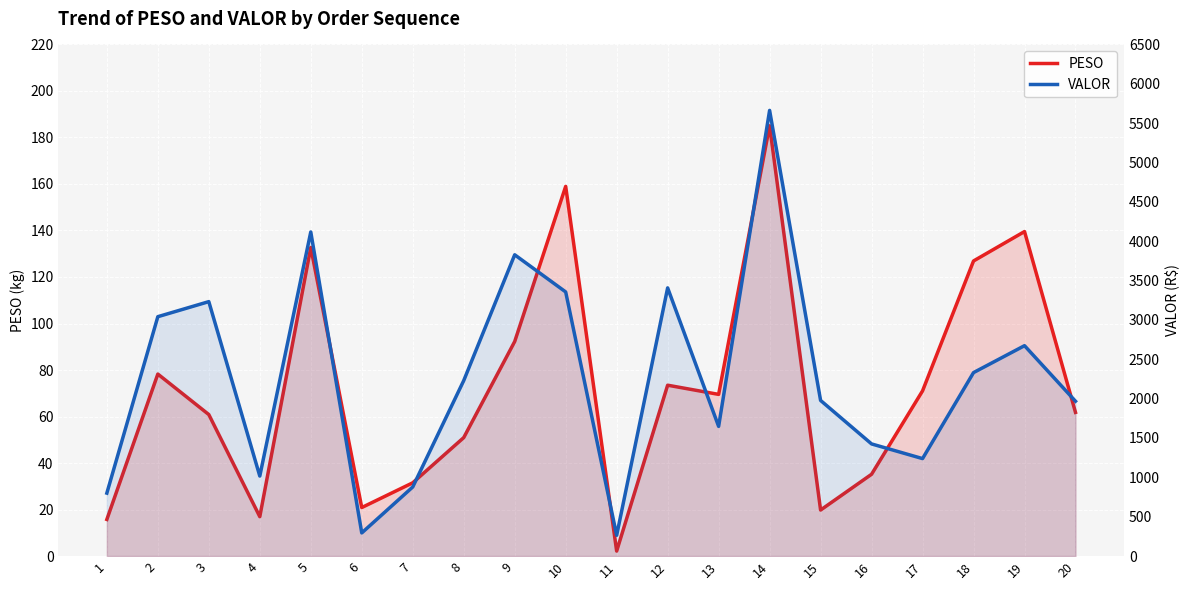

What is the difference between the maximum and second lowest values in the VALOR series?

5368.3